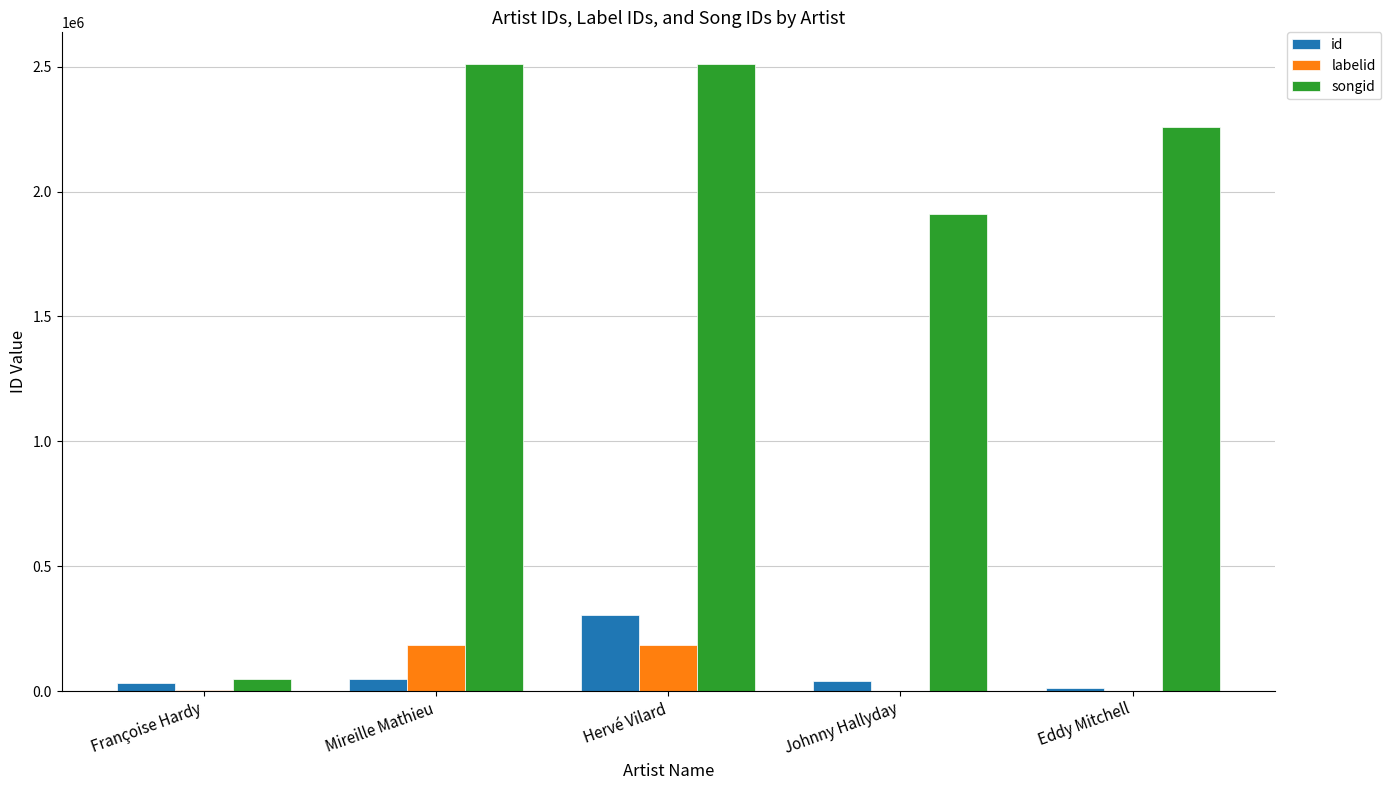

What is the maximum value shown in the chart?

2512257